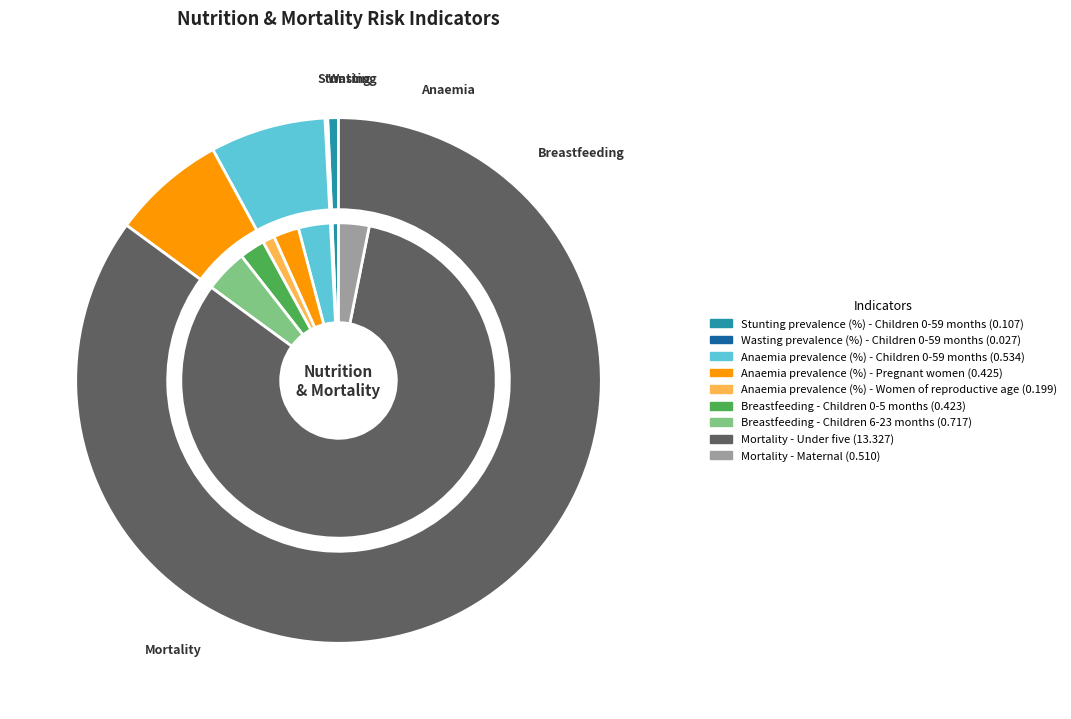

Is it true that Breastfeeding - Children 6-23 months is 15% of the pie?

False